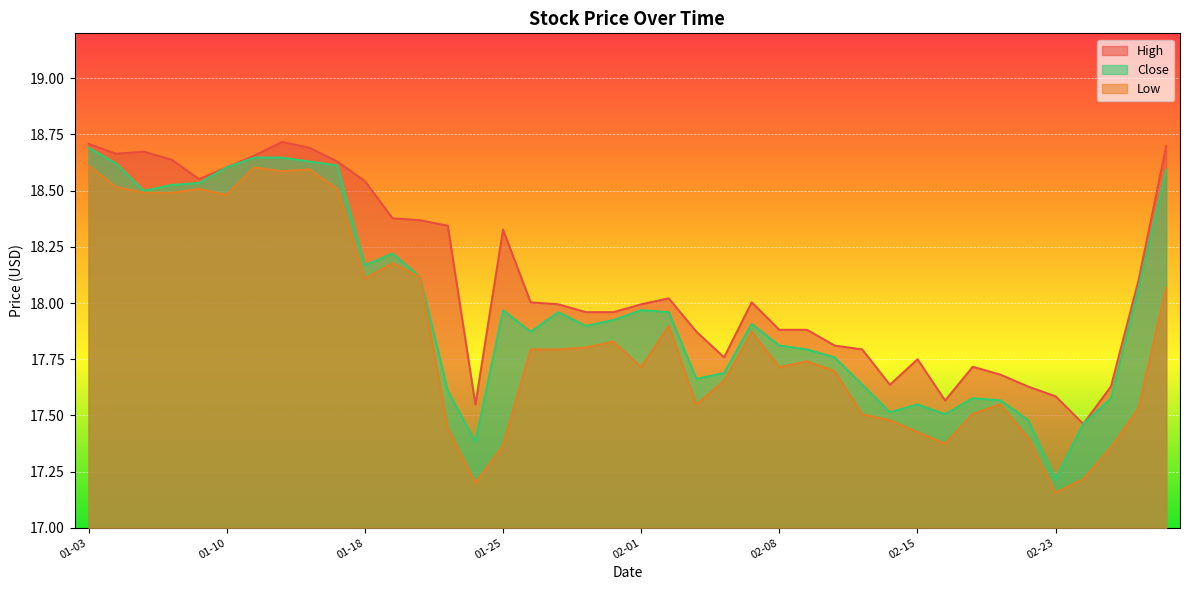

List the series in order of their overall mean, highest first.

High, Close, Low